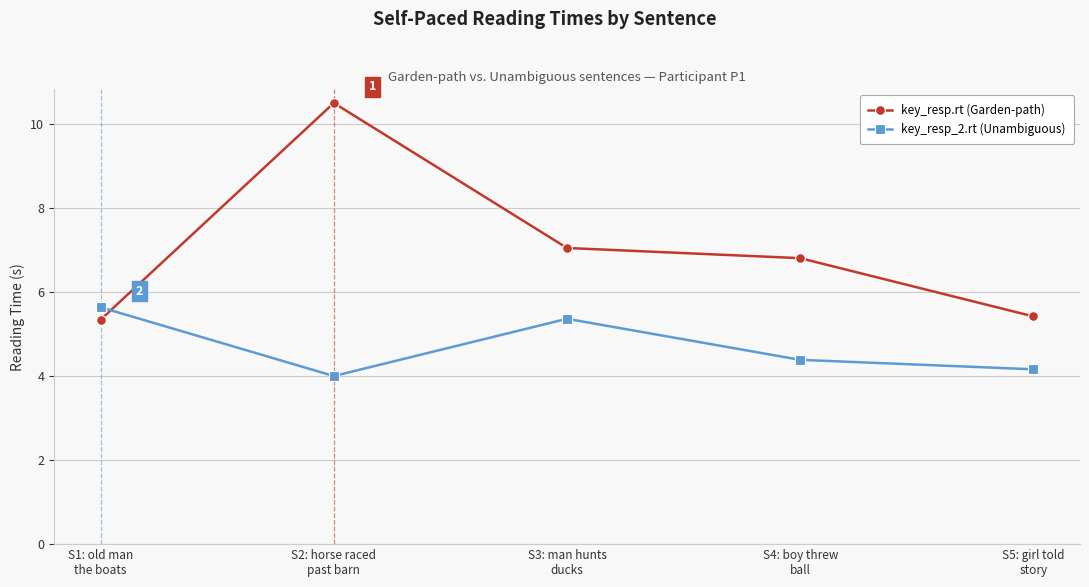

Is it true that key_resp.rt (Garden-path) equals 14.5 at S2: horse raced
past barn?

False